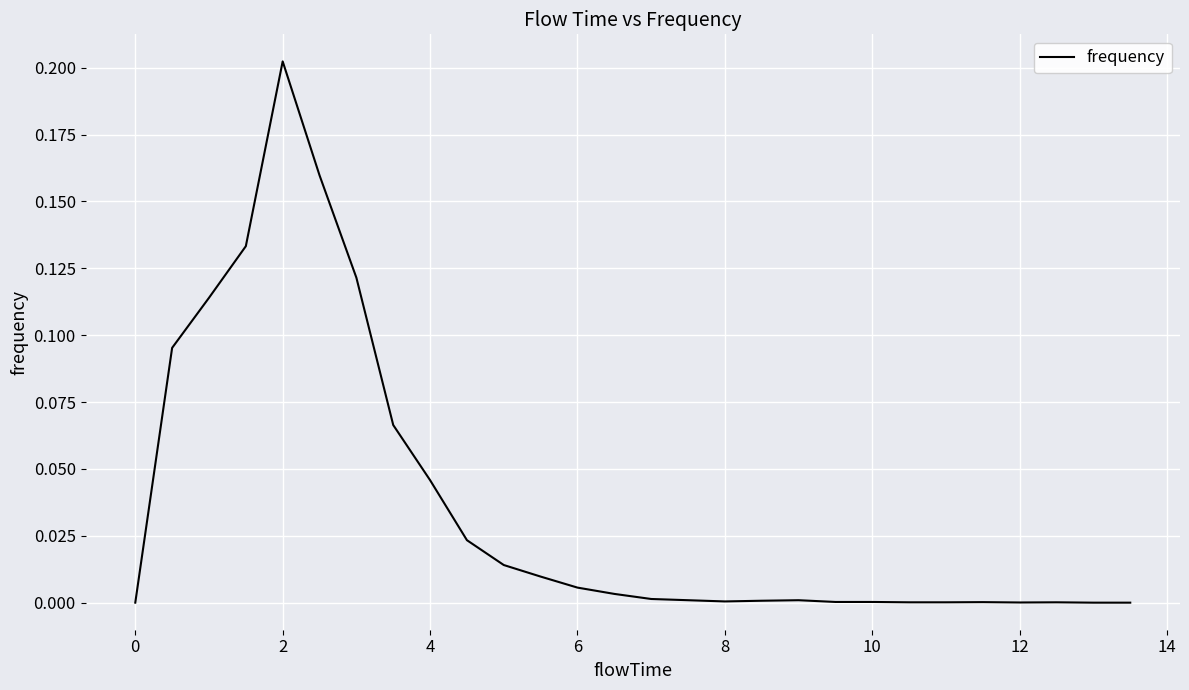

How many distinct data groups are displayed?

1